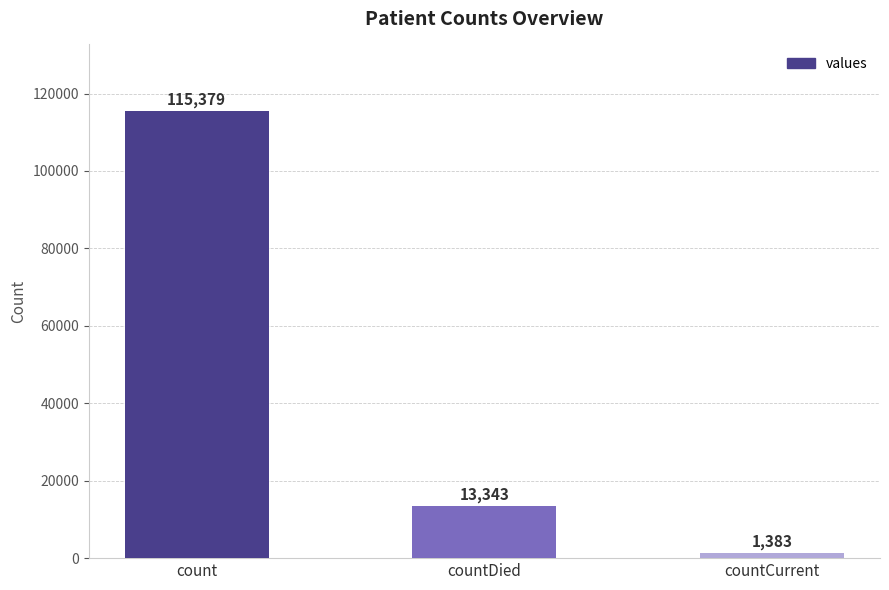

Reading right to left, list all the values displayed in this chart.

1383	13343	115379